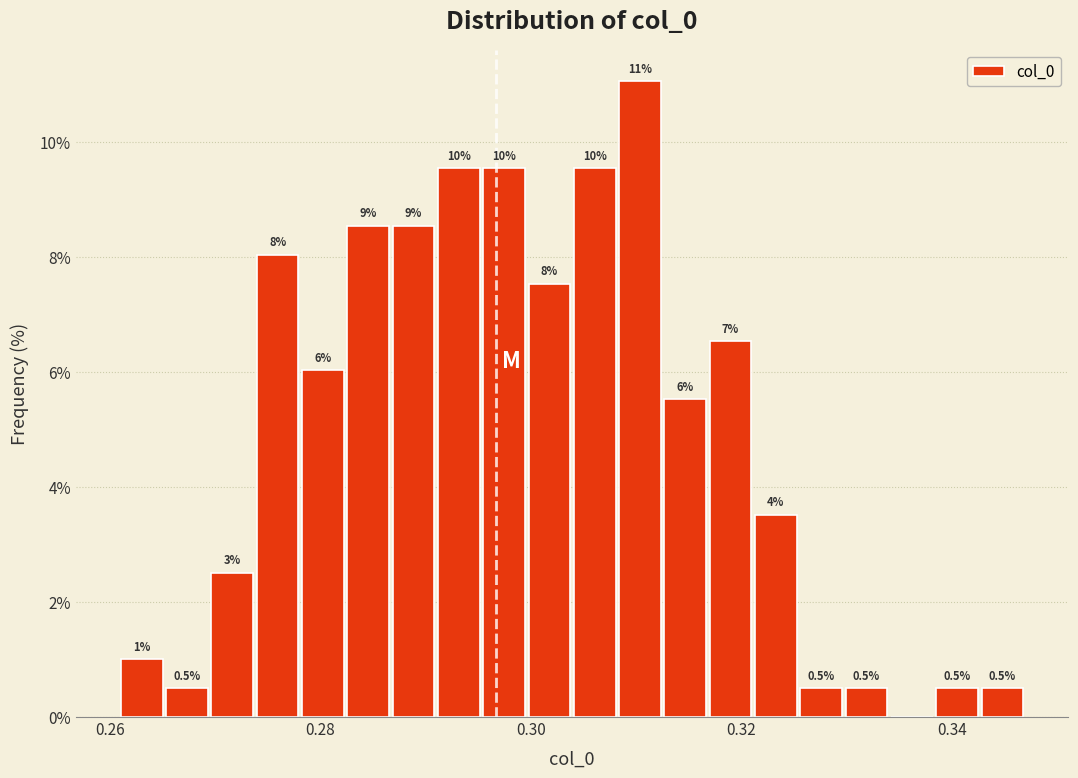

Read against the x-axis, roughly where is the centre of the tallest bar?

0.310